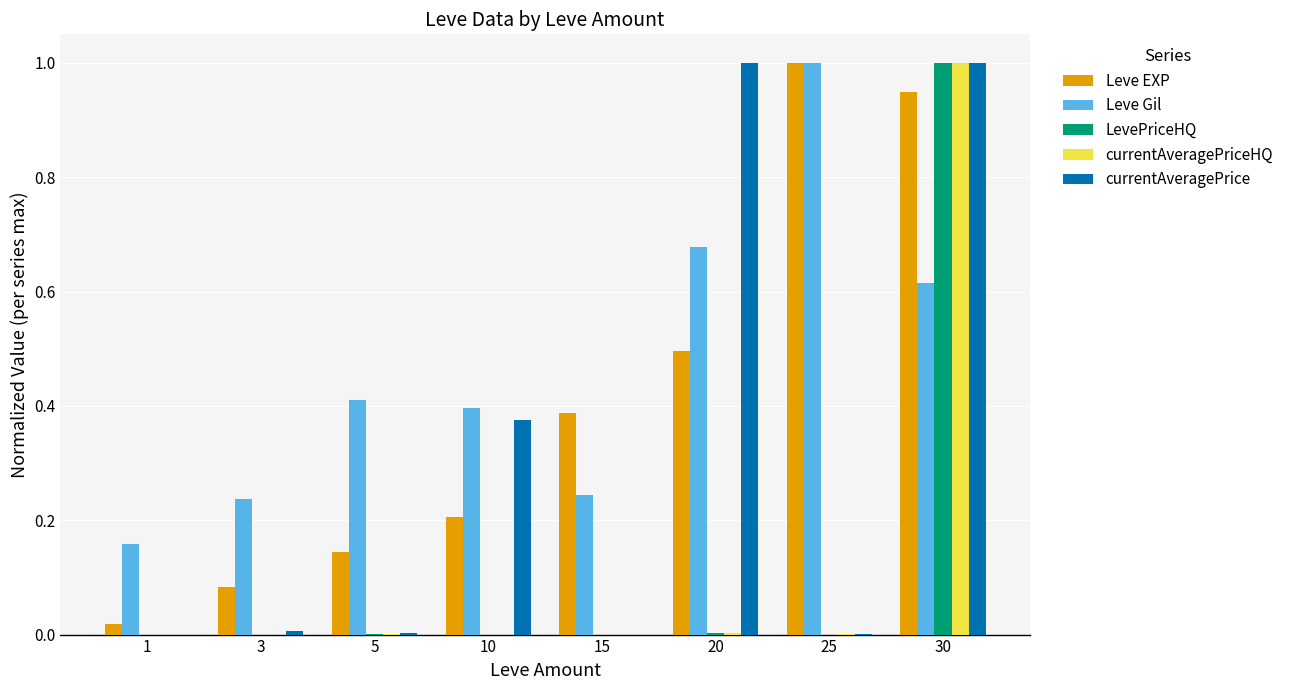

At which category is the sum across all series the highest?

30